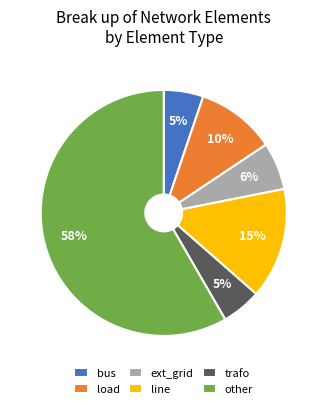

Is there a majority slice in this chart?

Yes